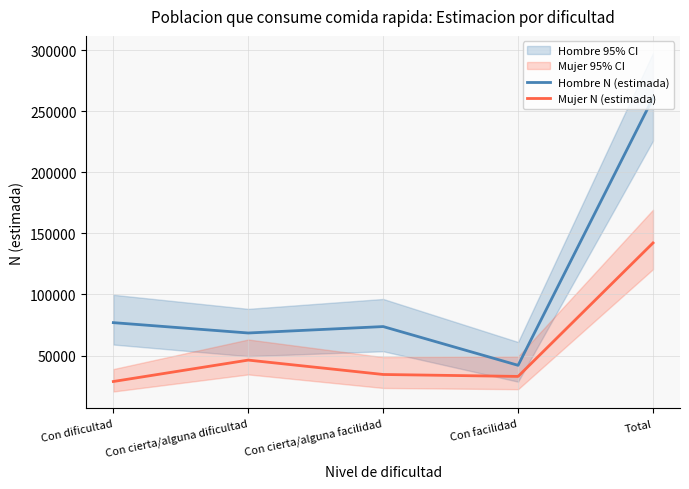

At how many categories does at least one series exceed 106850?

1